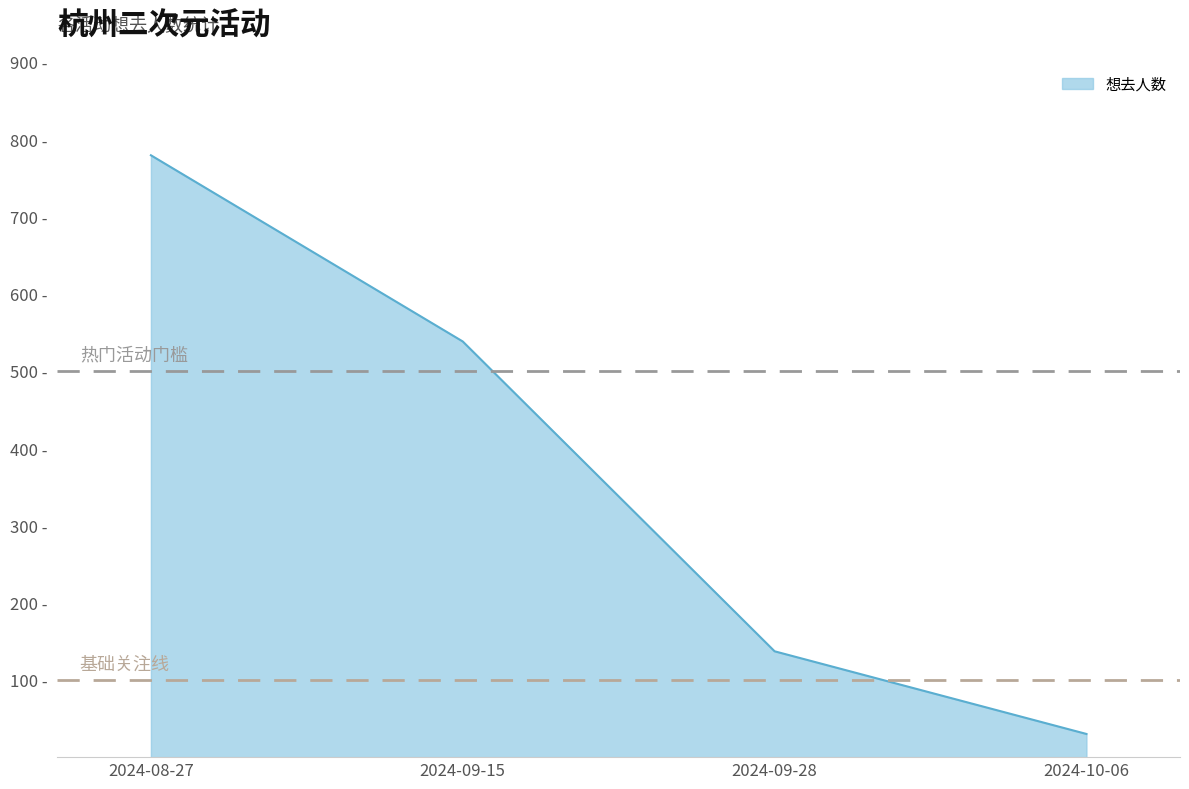

Does the chart display data point markers on the line(s)?

No